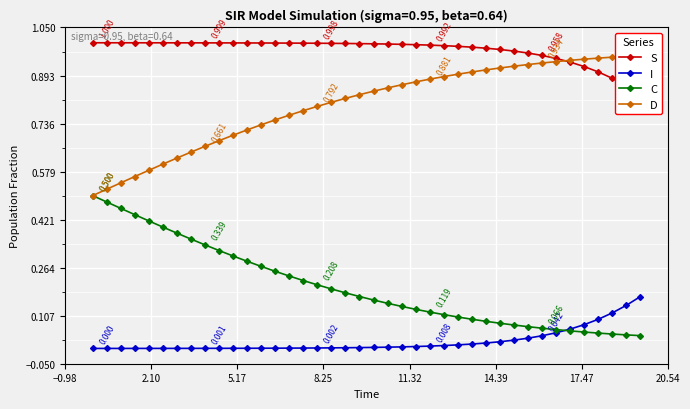

Is this an area chart (filled region under the line)?

No